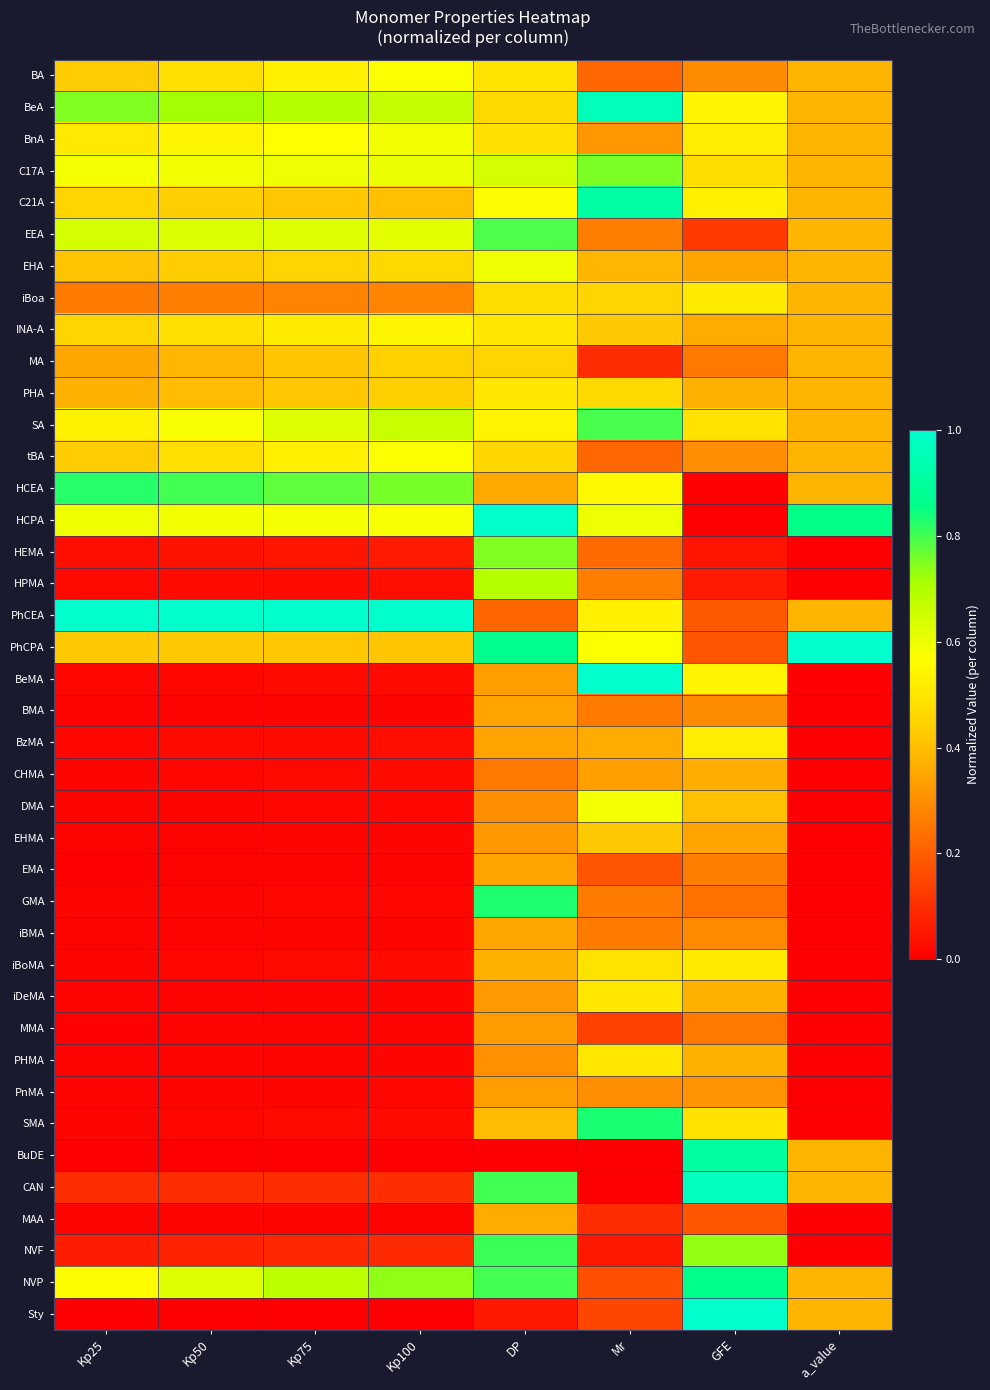

Between Kp25 and GFE, which is larger?

Kp25